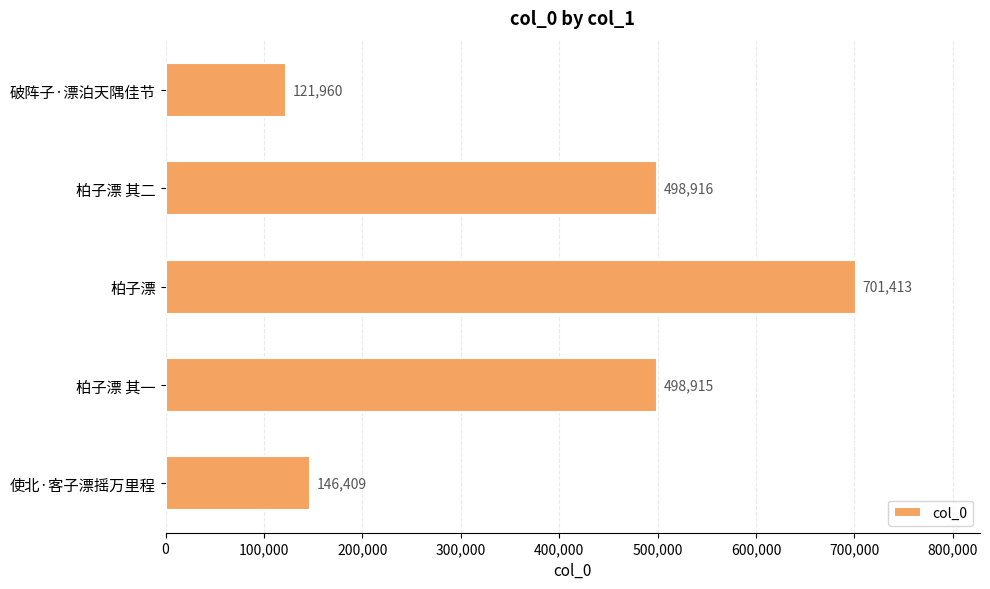

Reading top to bottom, list all the values displayed in this chart.

破阵子·漂泊天隅佳节=121960	柏子漂 其二=498916	柏子漂=701413	柏子漂 其一=498915	使北·客子漂摇万里程=146409